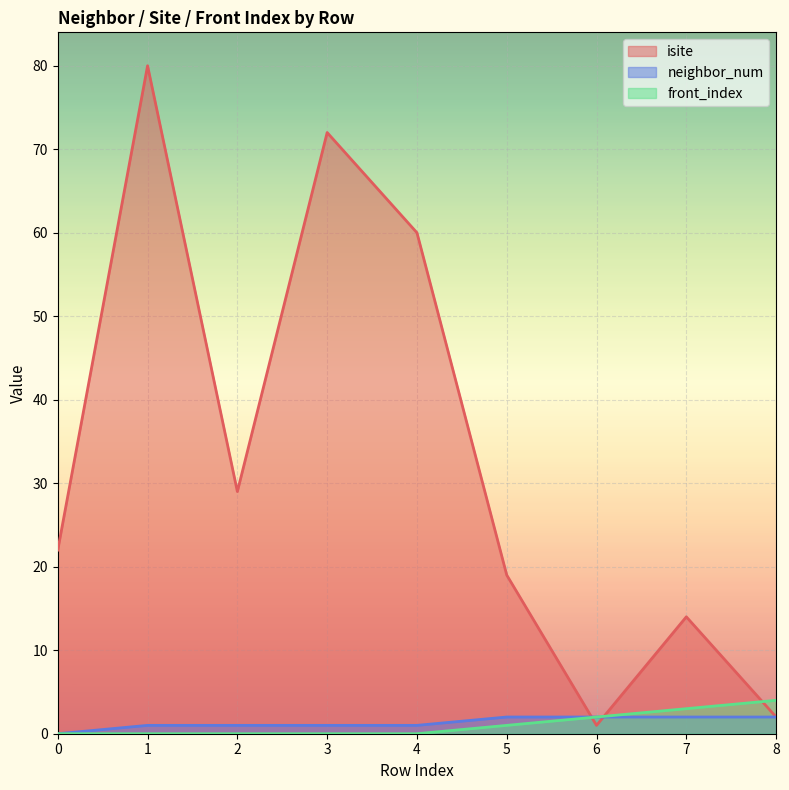

Is it true that front_index equals 1 at 7?

False